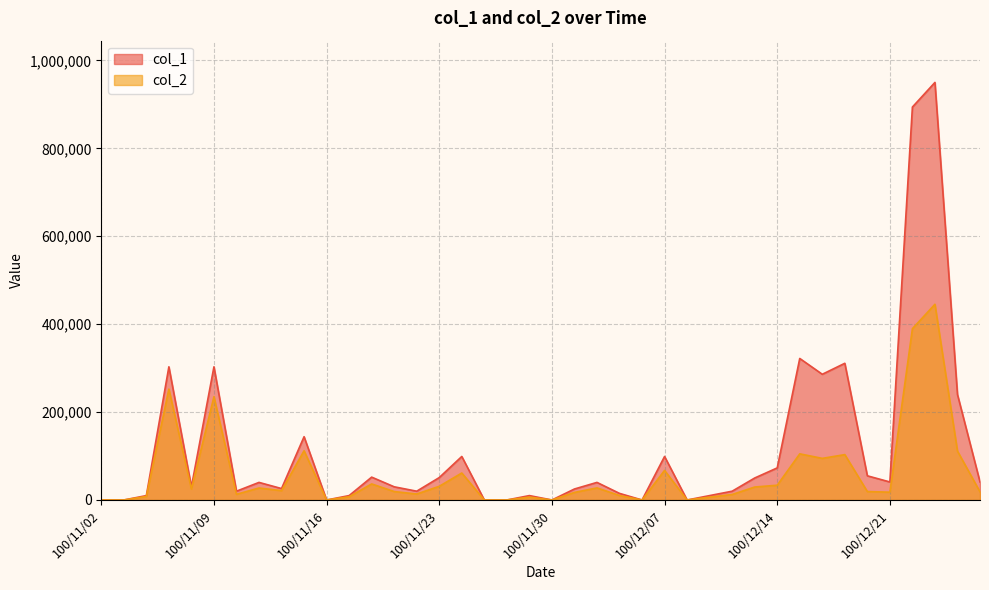

Which series has the largest range (max minus min)?

col_1